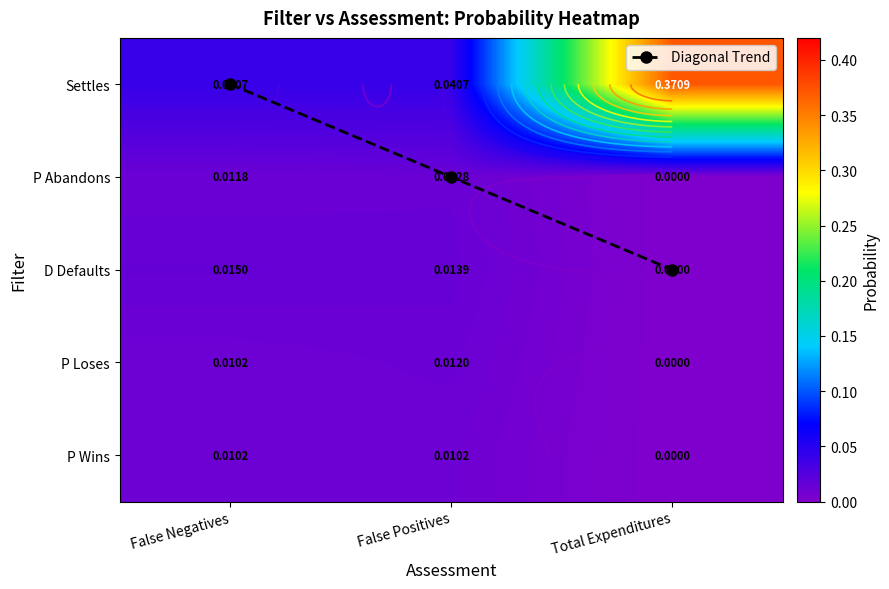

Is the value of P Abandons at False Positives greater than the value of P Wins at False Negatives?

Yes